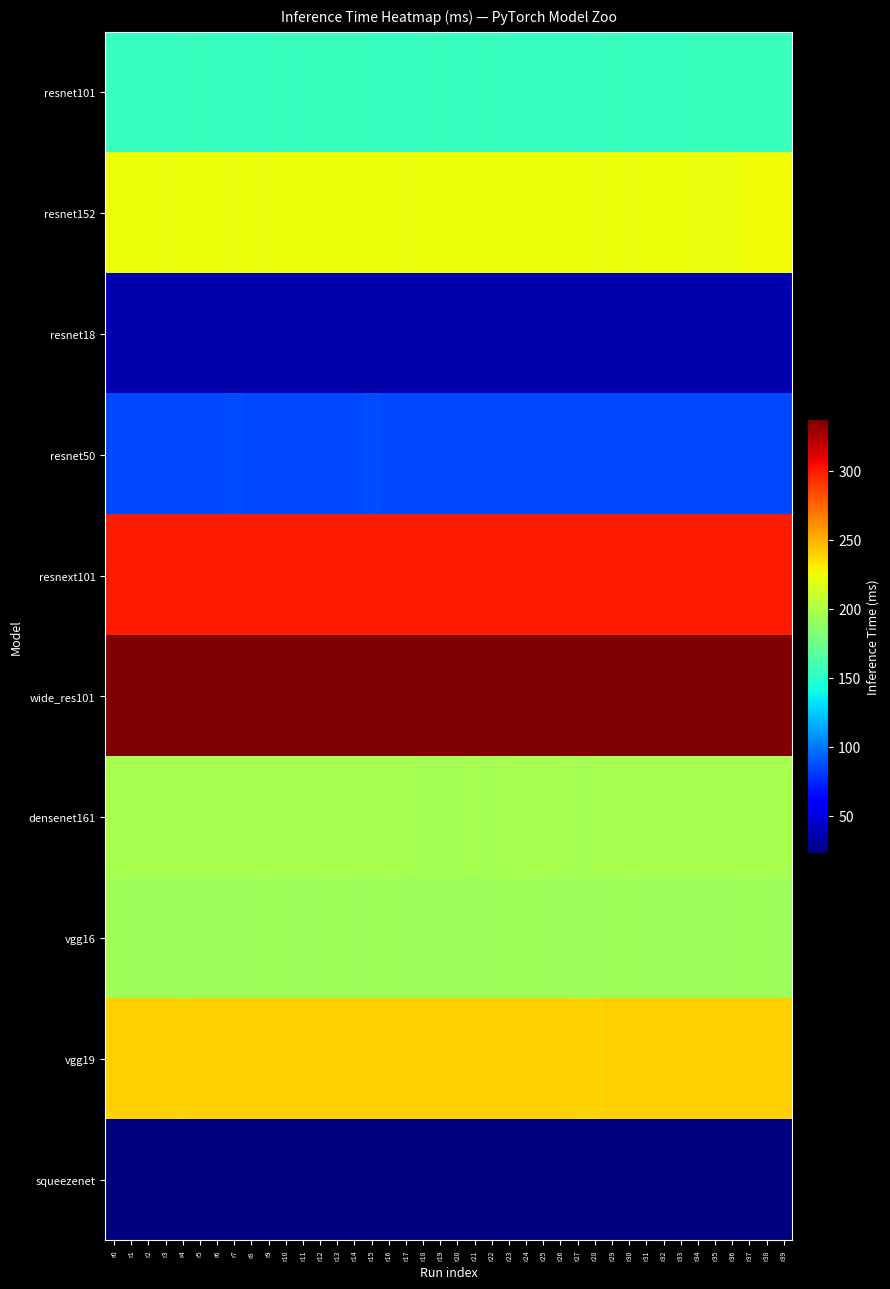

What is the spread (max minus min) of values at r19?

314.0